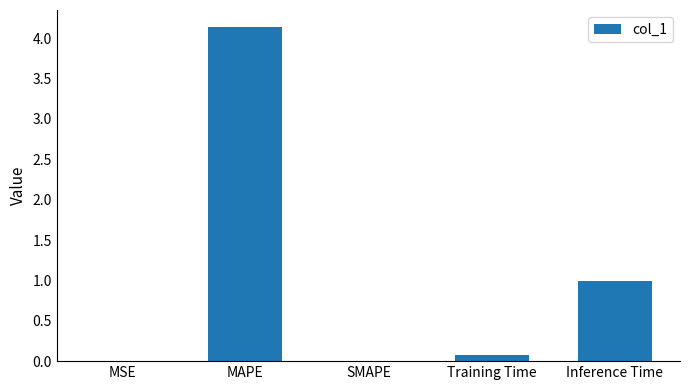

How many distinct data groups are displayed?

1